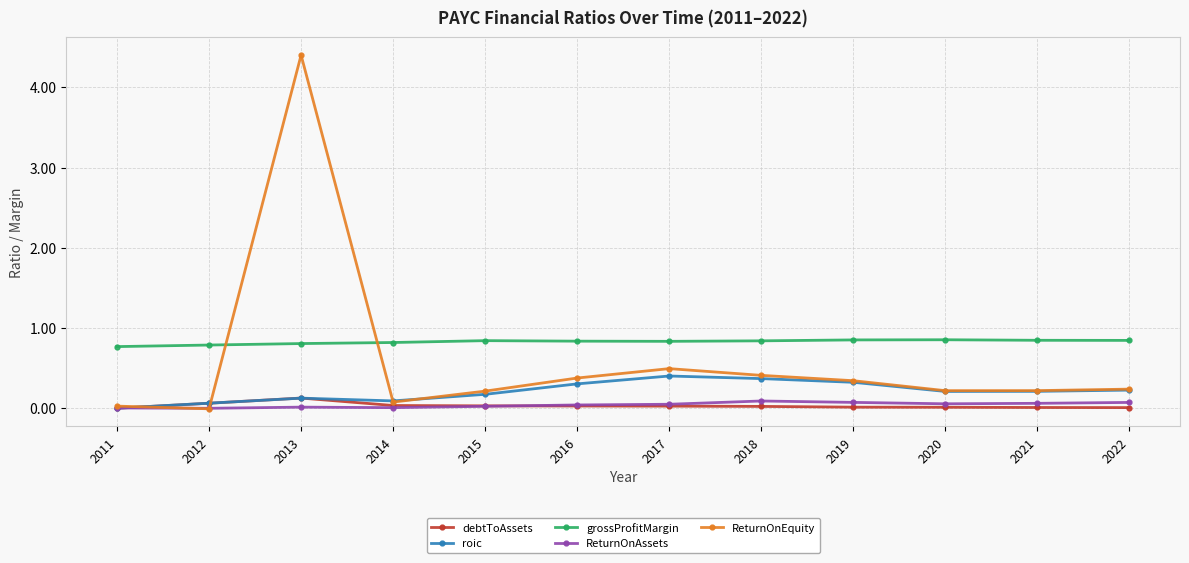

After their last crossing, which series has the higher values: ReturnOnEquity or ReturnOnAssets?

ReturnOnEquity